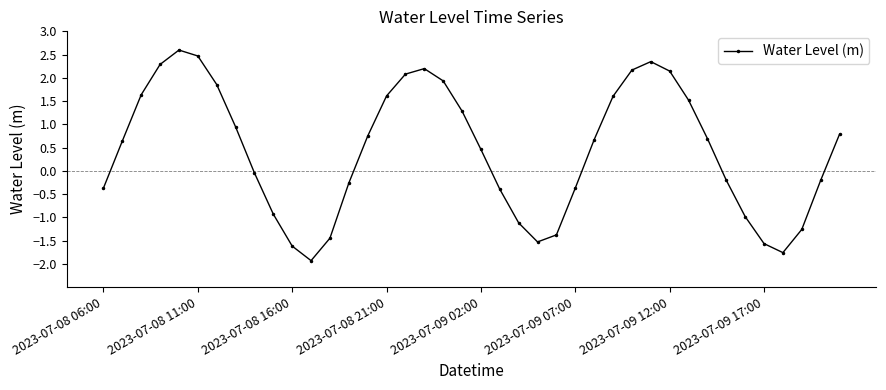

What is the value of the 13th point from the left?

-1.4